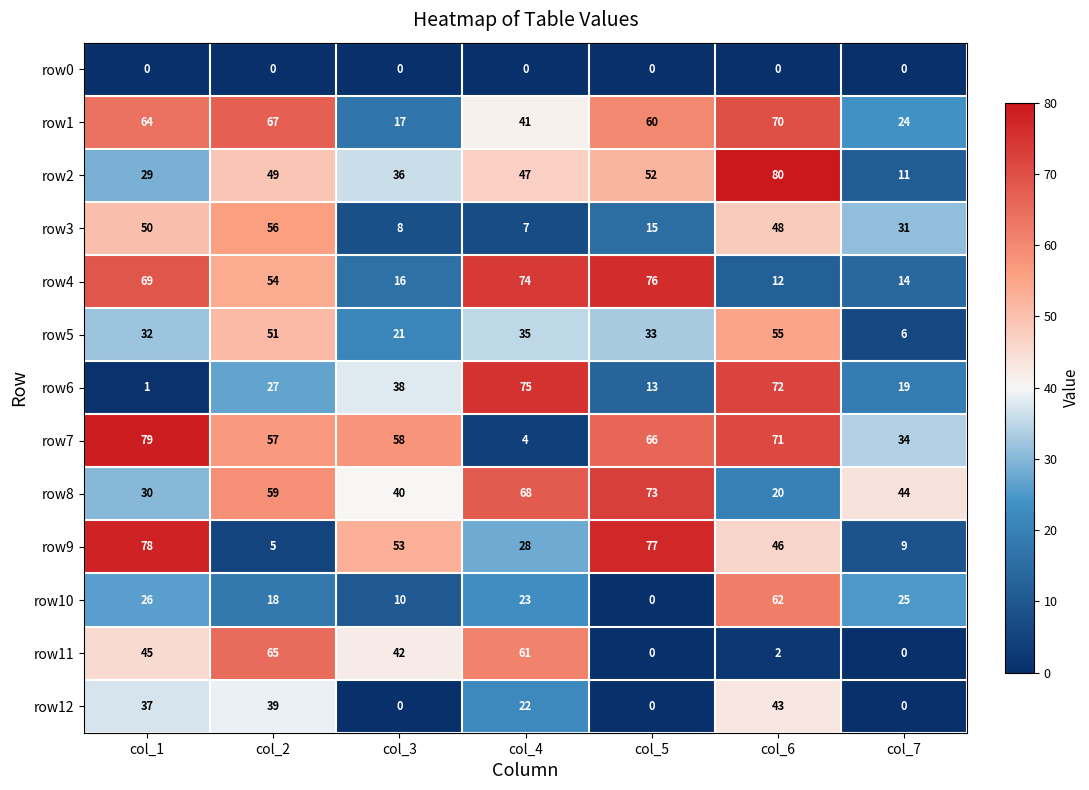

Which series has the widest spread of values?

row7